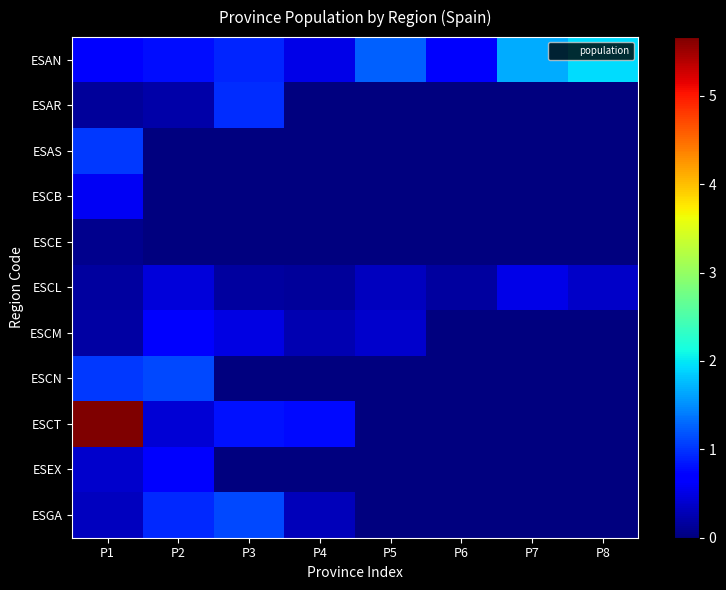

What is the spread (max minus min) of values at P3?

1119596